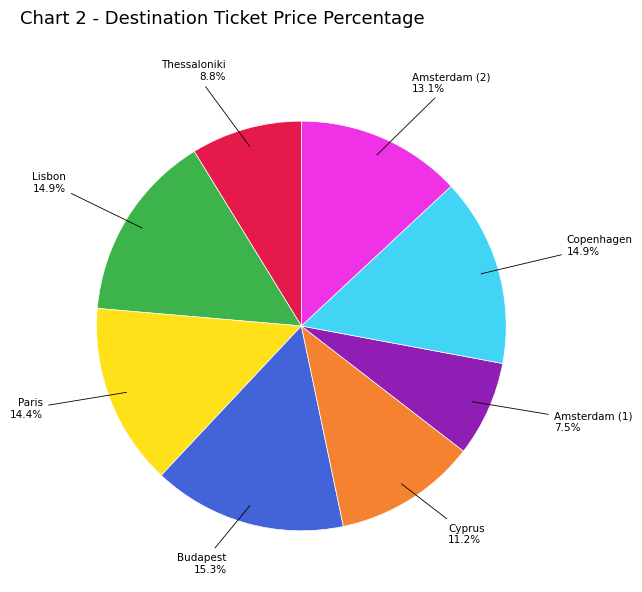

Does any single category account for the majority?

No